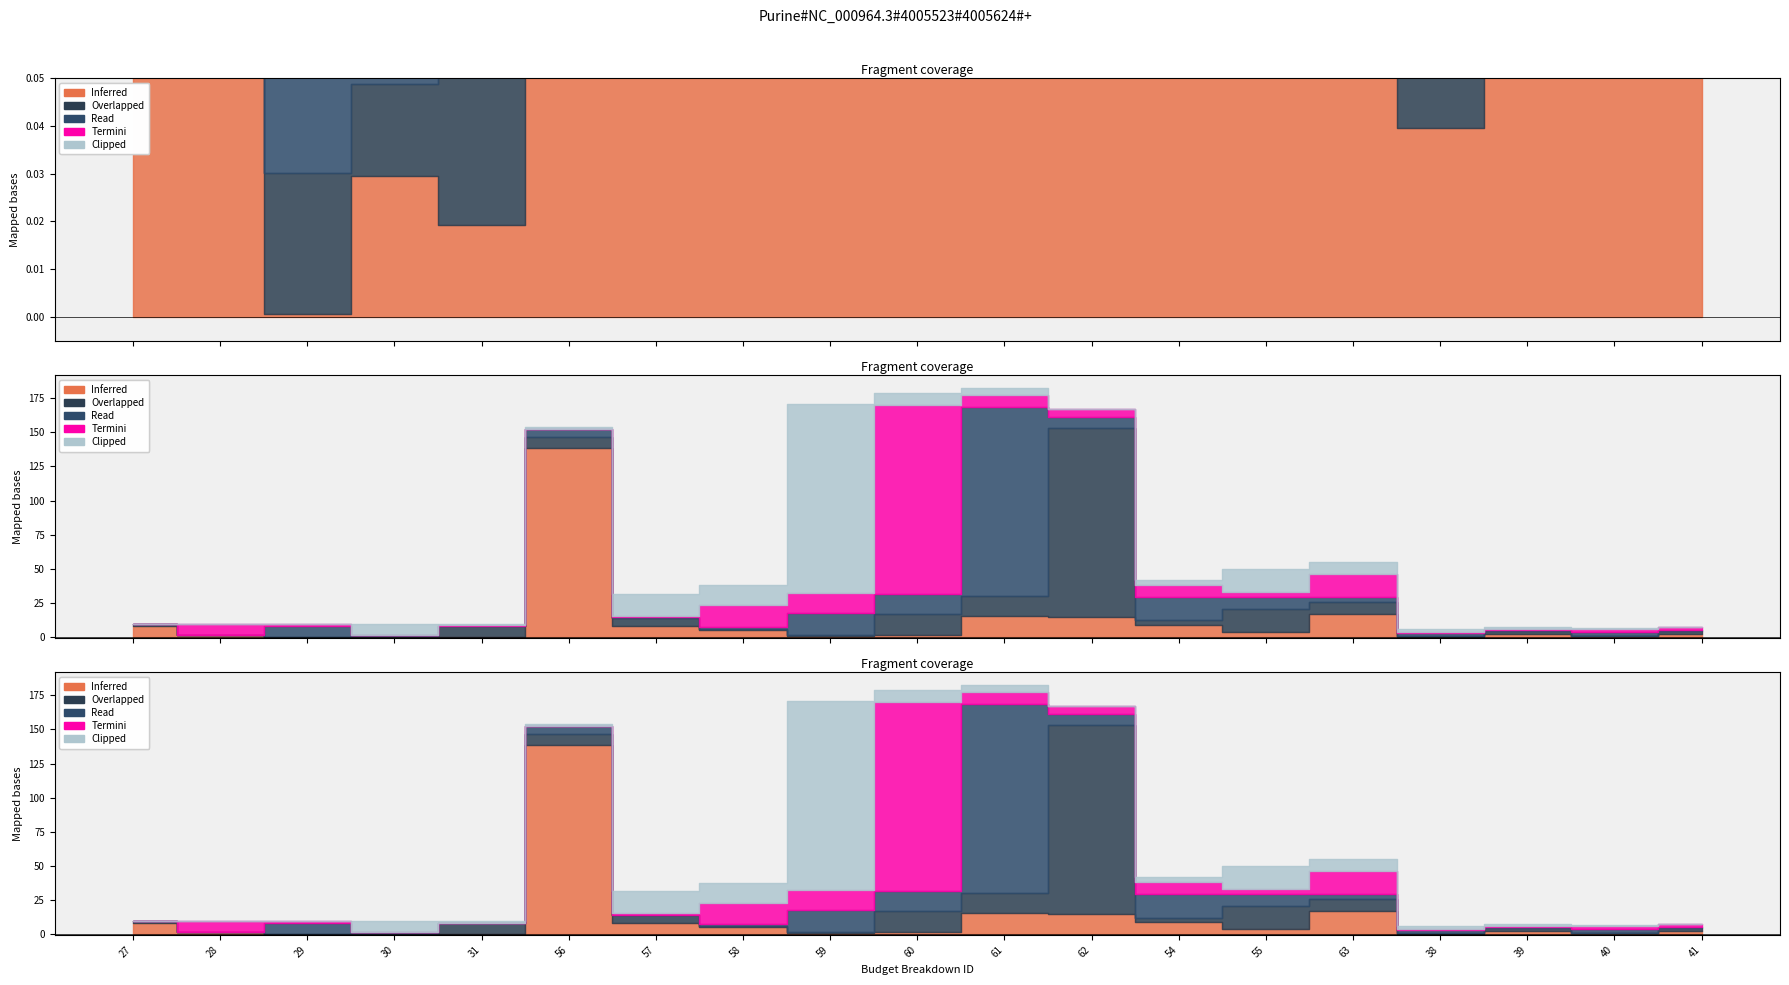

Count the number of data series in this chart.

5